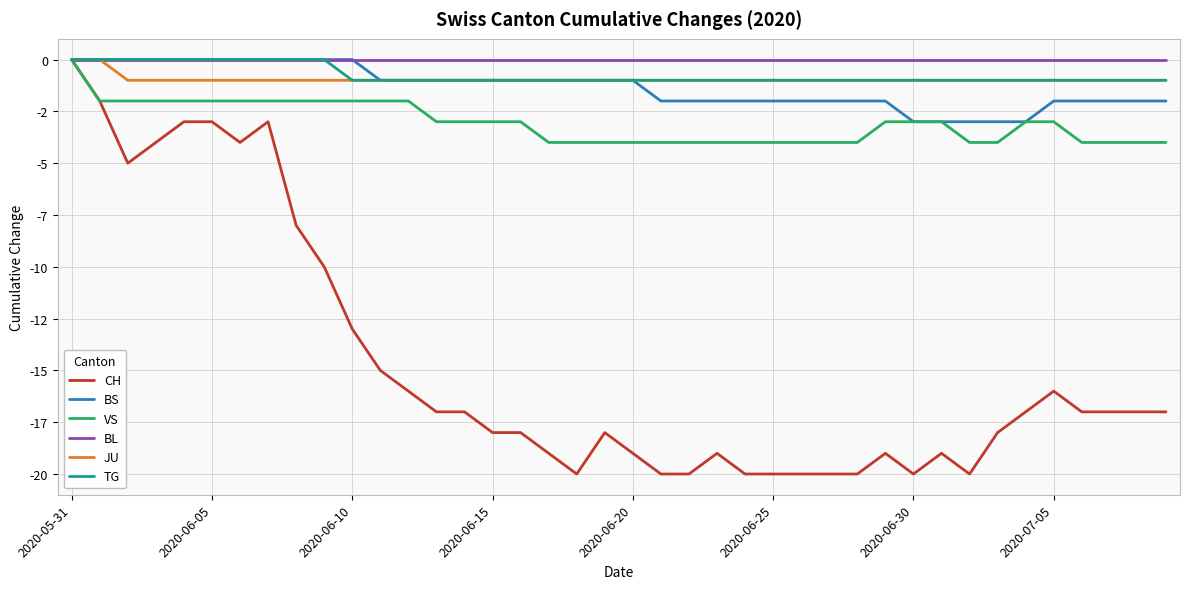

Count the VS values in the range -4 to -2.

39